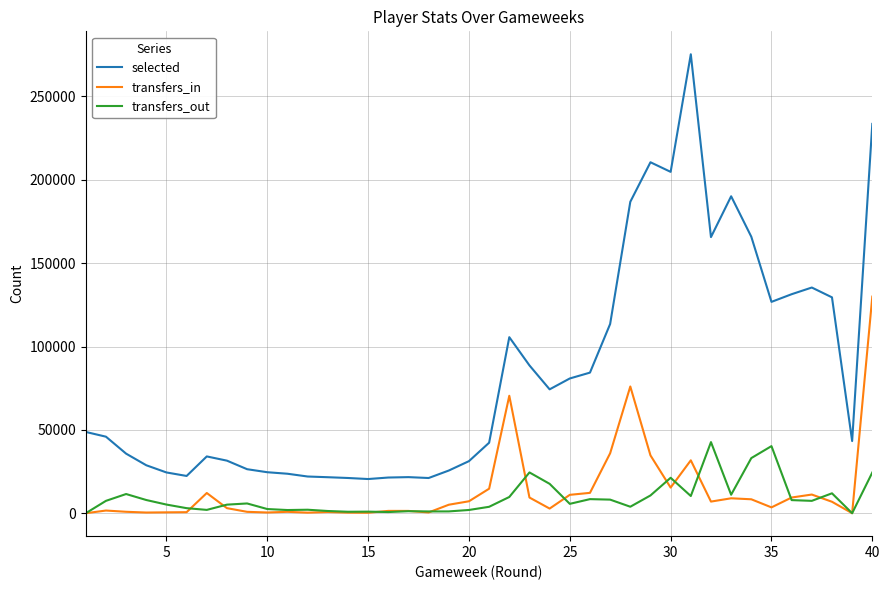

True or false: selected and transfers_out cross at least once.

False